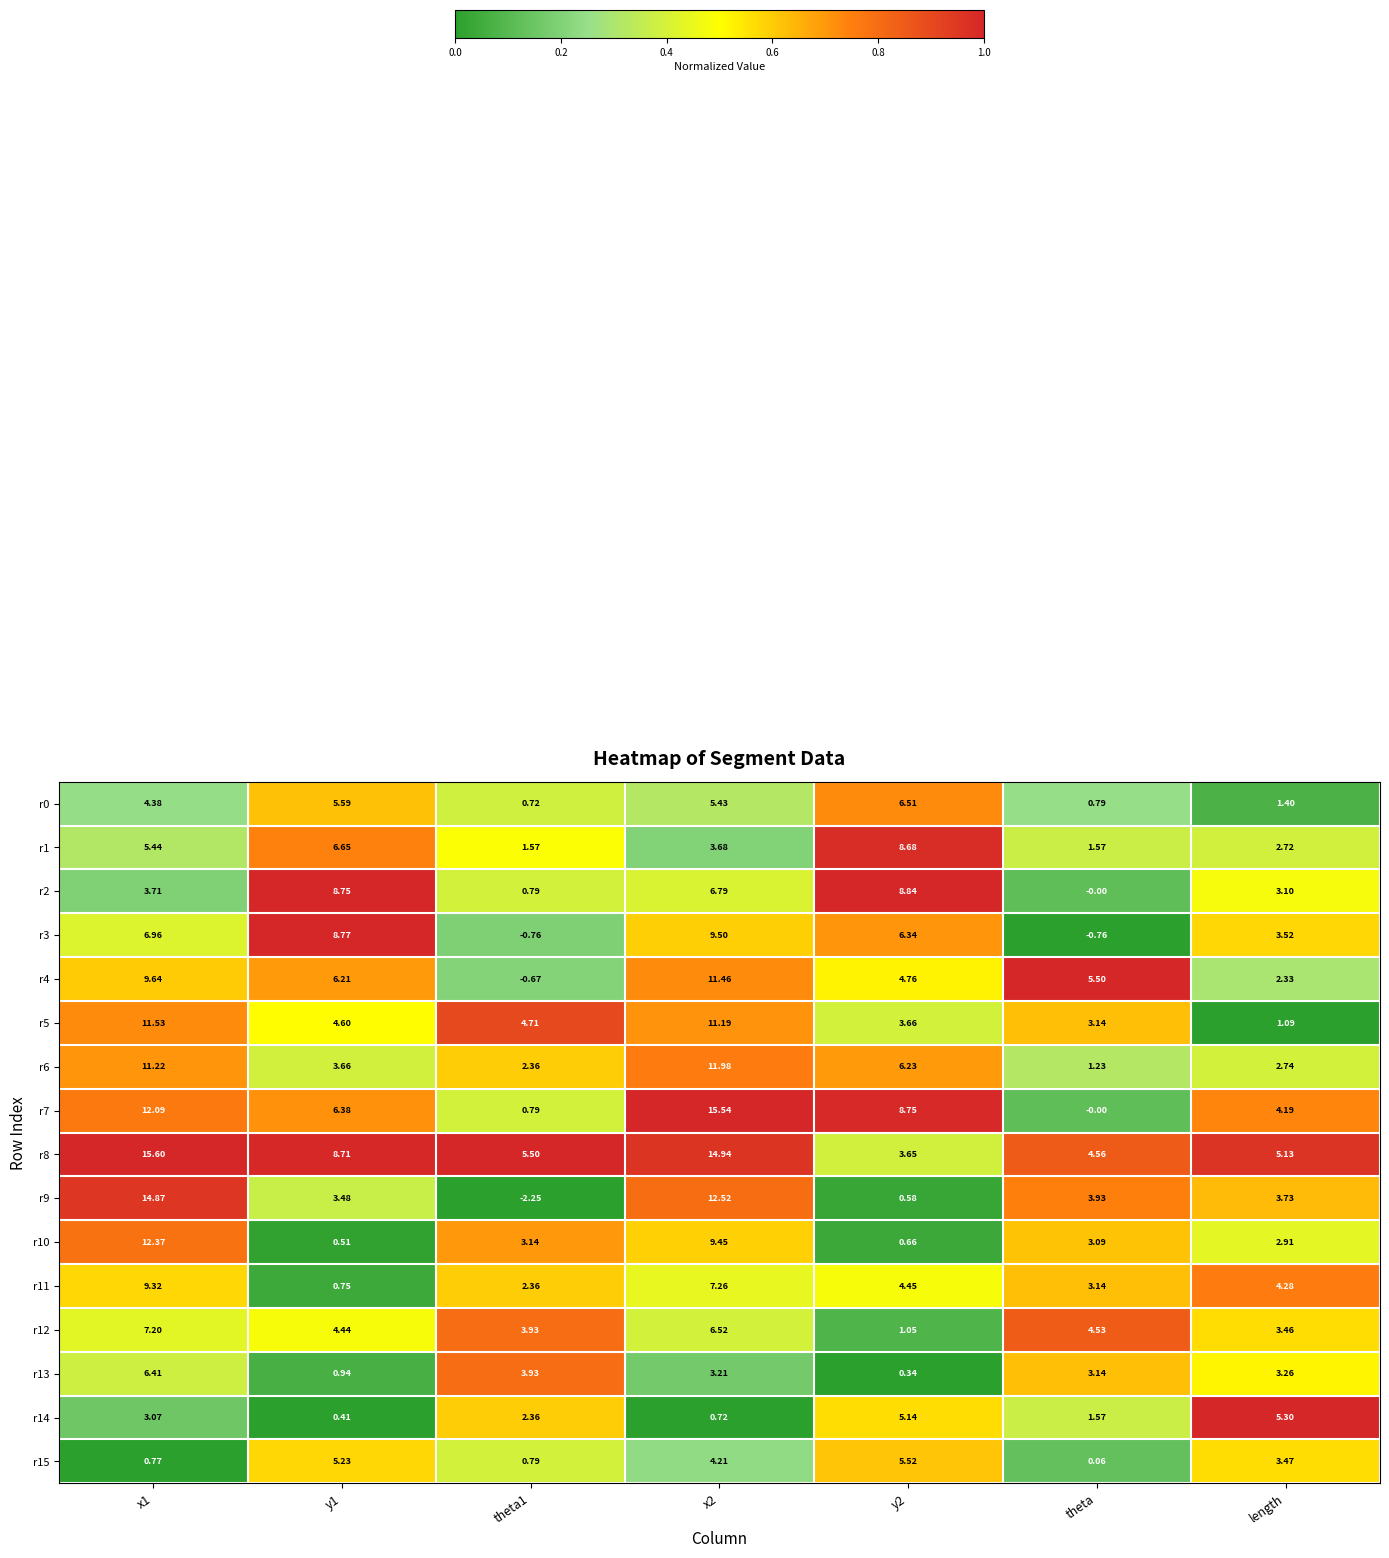

Is the value of r7 at y2 greater than the value of r4 at theta1?

Yes